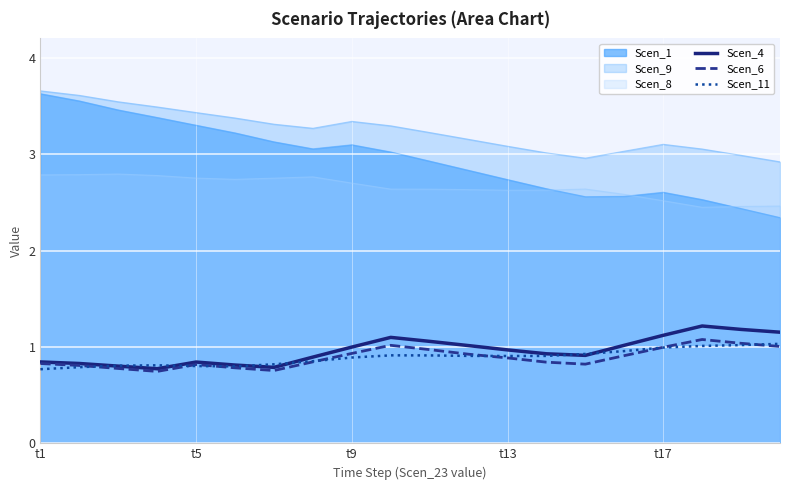

Which series has the largest range (max minus min)?

Scen_1